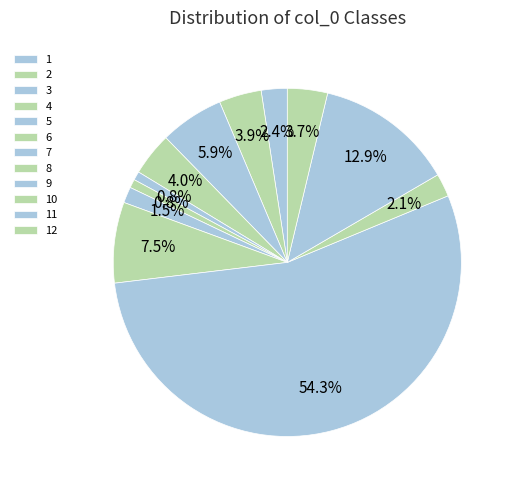

What is the majority slice?

9